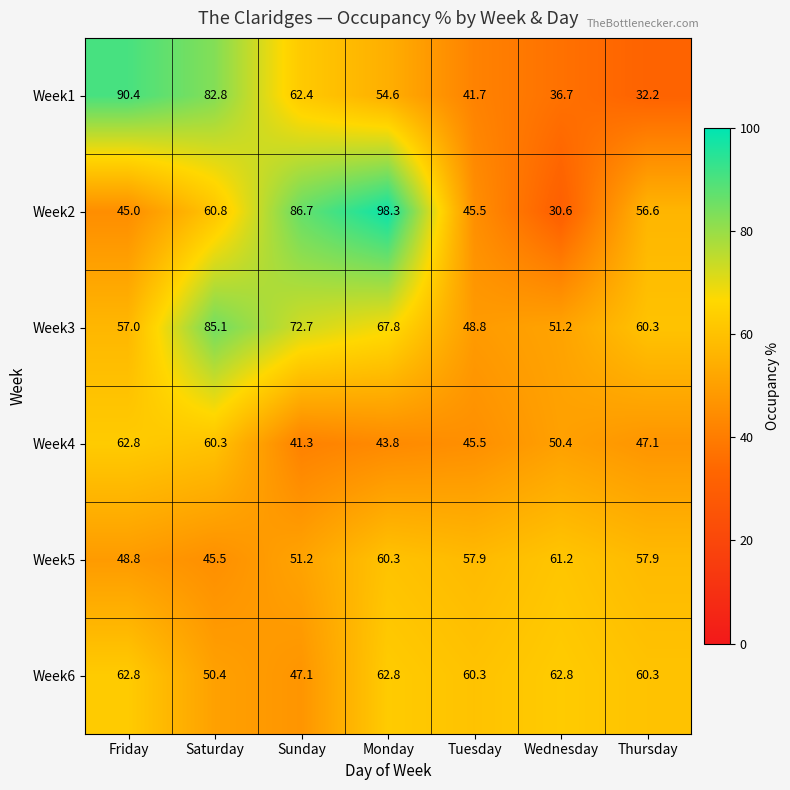

True or false: Week3 has a value of 57.0 at Friday.

True